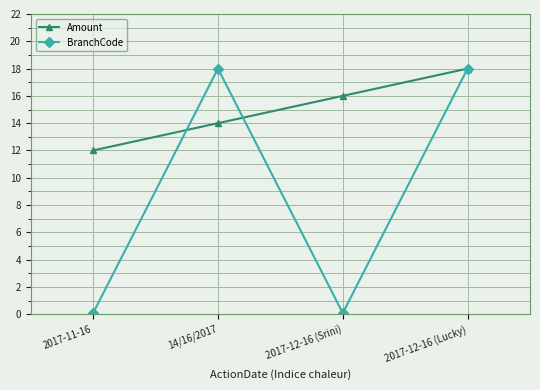

What position from the right is 14/16/2017?

3